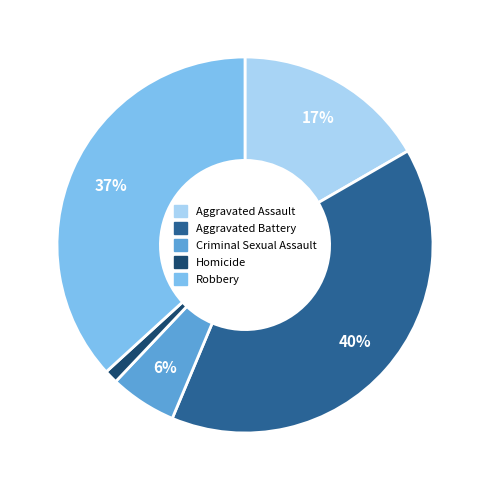

Does Robbery represent more than half of the total?

No